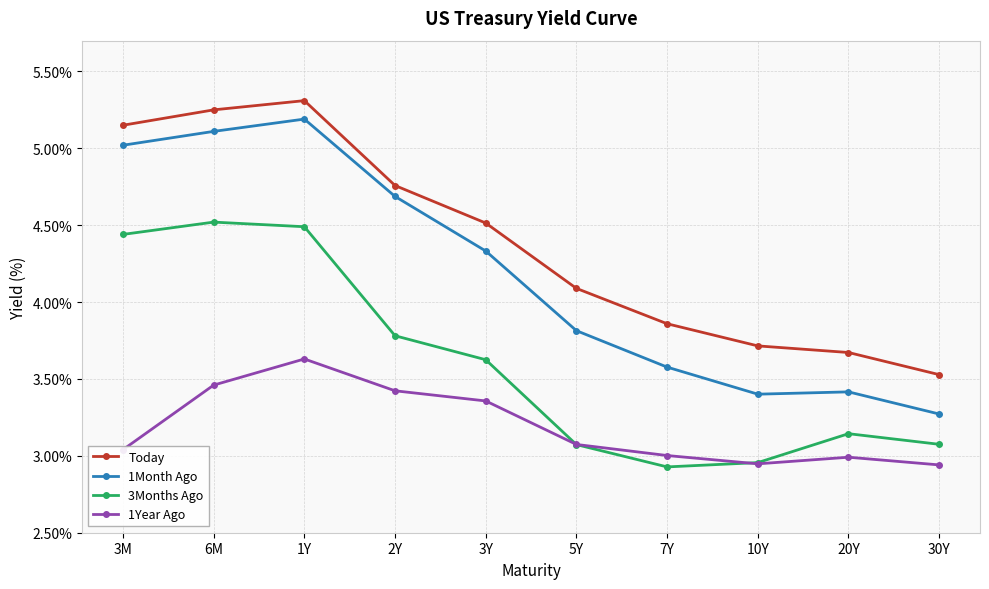

True or false: 1Month Ago has more than 0 interior local peaks.

True